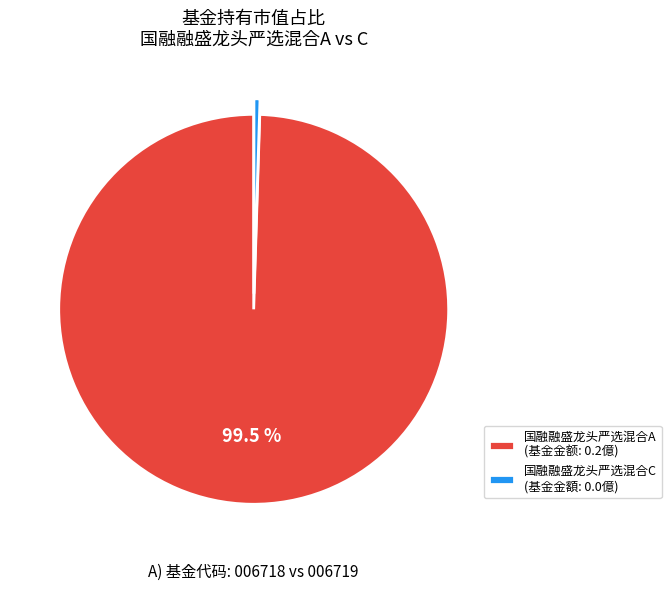

True or false: 国融融盛龙头严选混合C accounts for 0% of the total.

True